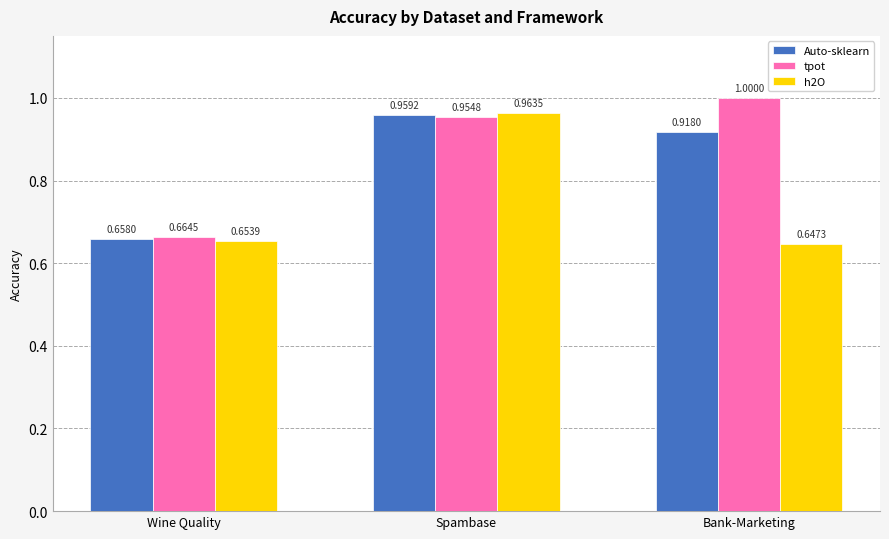

Is the value of Auto-sklearn at Spambase greater than the value of tpot at Bank-Marketing?

No